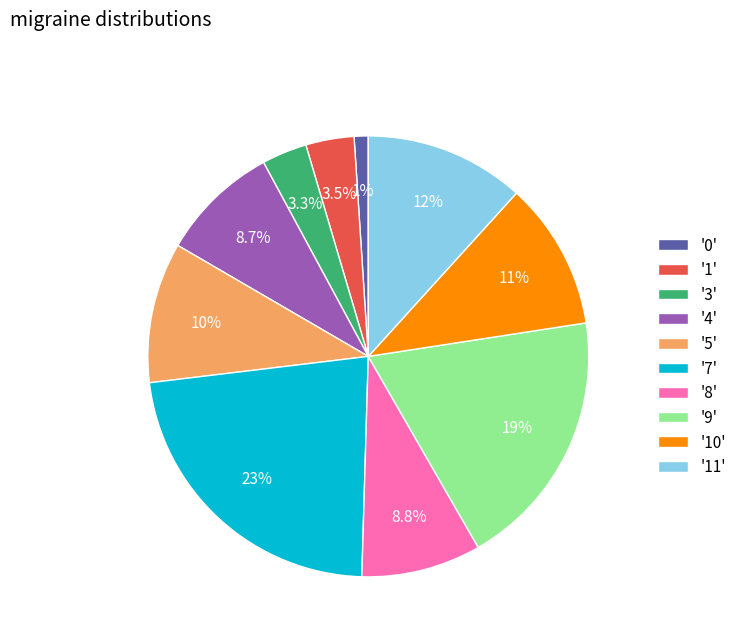

Which slice is the largest?

'7'